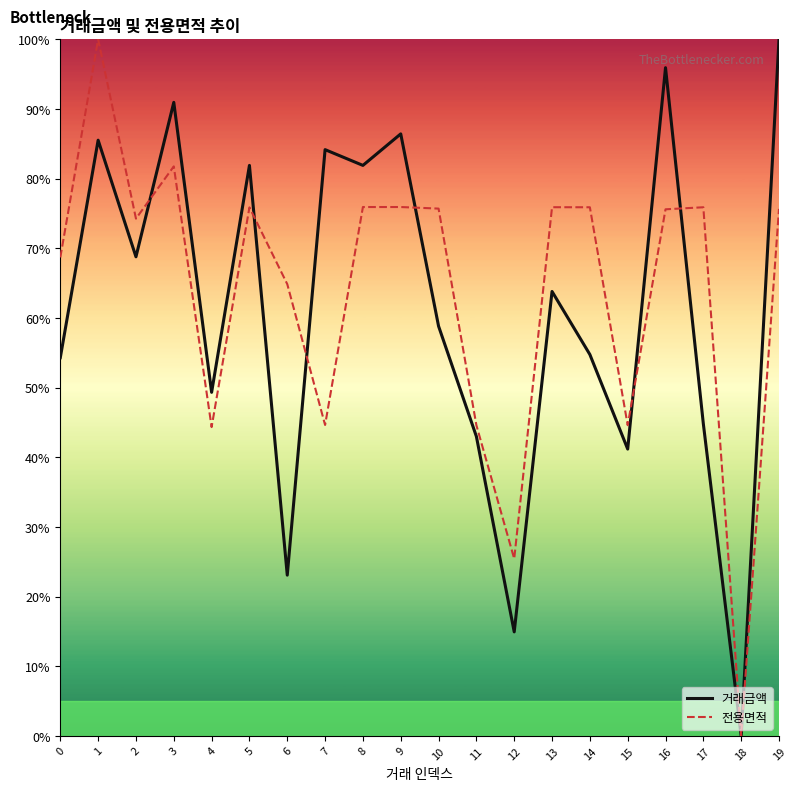

Read the 거래금액 value at 12.

14.9